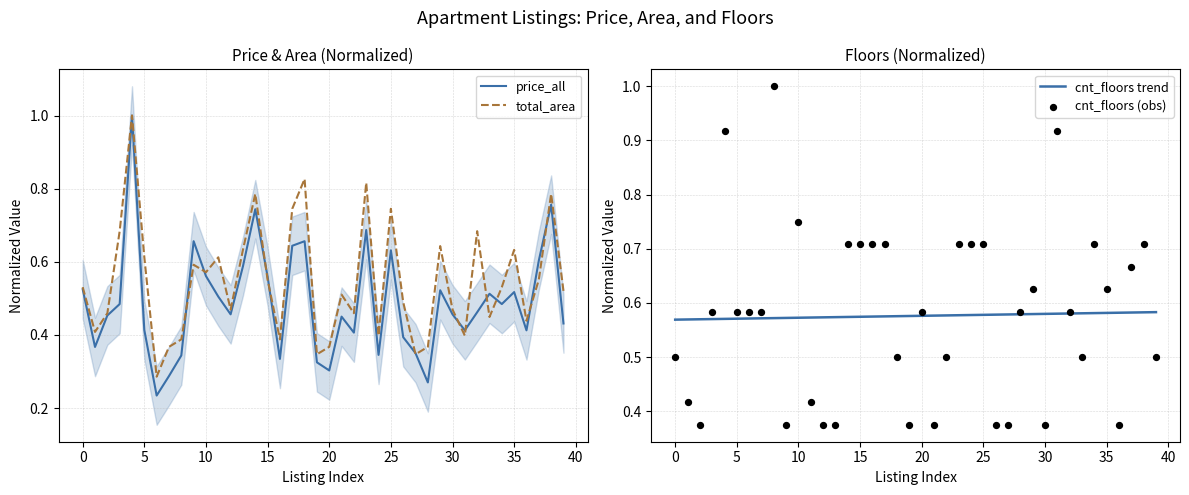

At how many categories does at least one series exceed 0?

40